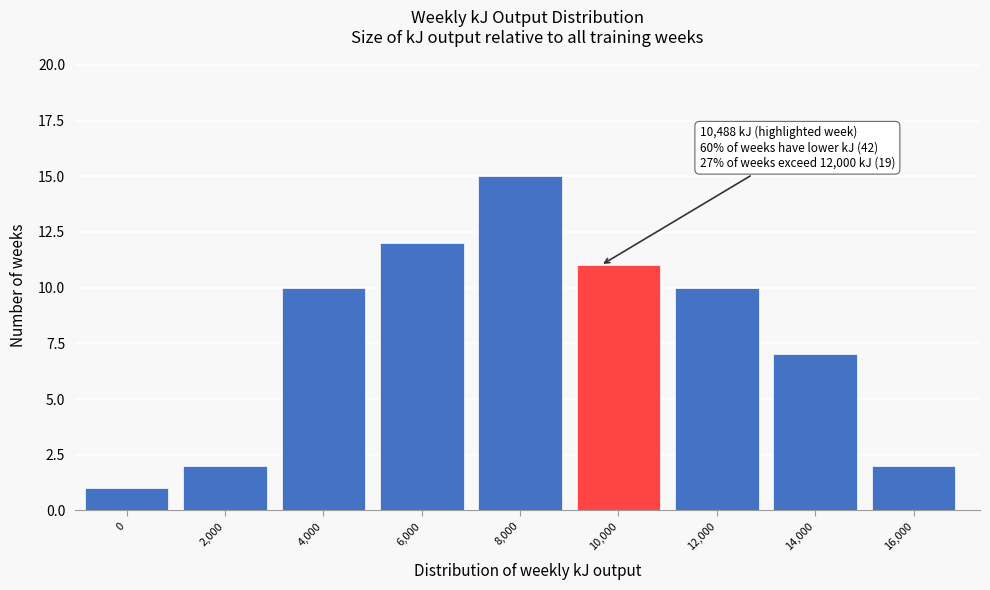

Reading left to right, what are all the values shown in this chart?

0=1	2,000=2	4,000=10	6,000=12	8,000=15	10,000=11	12,000=10	14,000=7	16,000=2